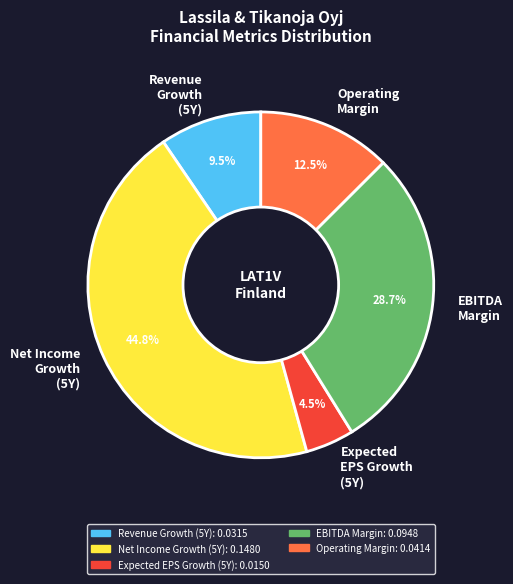

Which category has the biggest portion of the pie?

Net Income Growth (5Y)